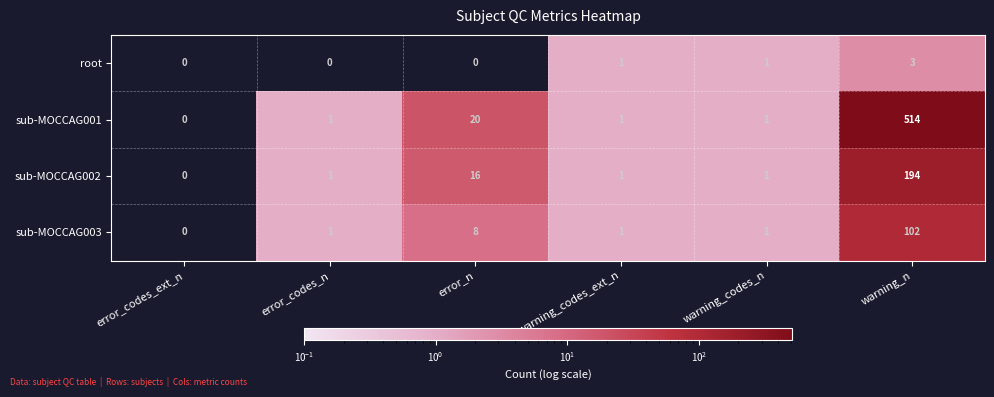

How many distinct data groups are displayed?

4